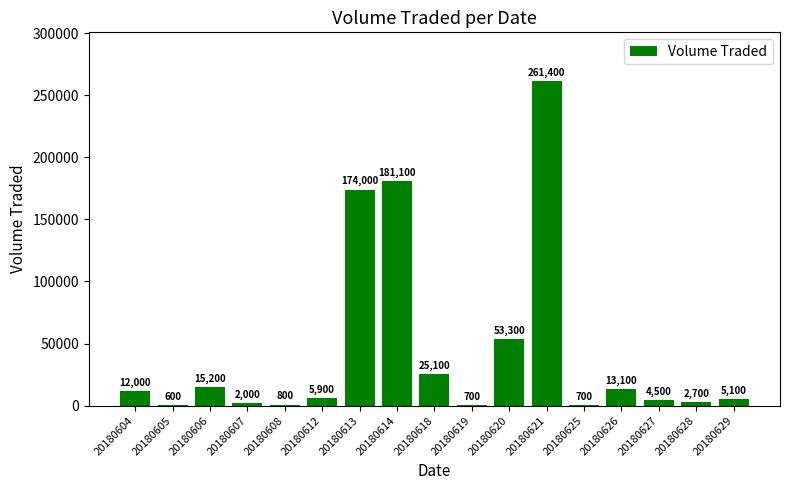

What is the maximum value shown in the chart?

261400